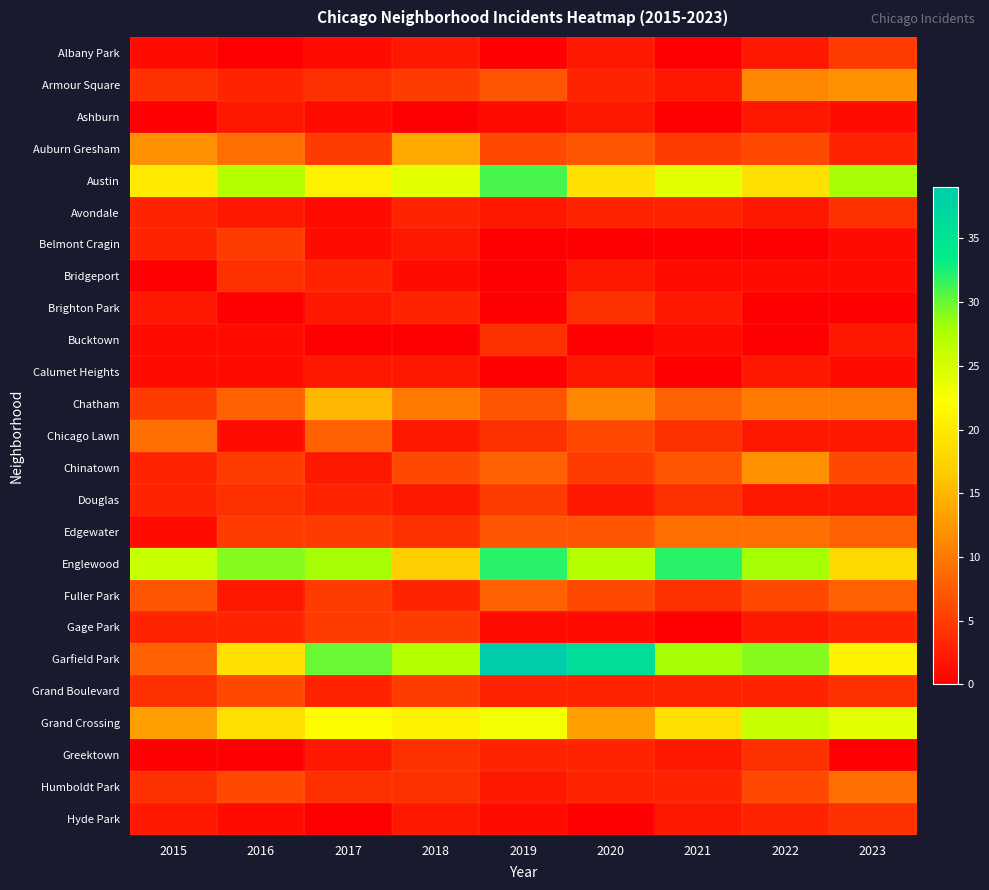

Reading right to left, what are all the values shown in this chart?

Albany Park: 2023=5	2022=2	2021=0	2020=2	2019=0	2018=2	2017=1	2016=0	2015=1
Armour Square: 2023=12	2022=11	2021=2	2020=3	2019=7	2018=5	2017=4	2016=3	2015=4
Ashburn: 2023=1	2022=2	2021=0	2020=2	2019=1	2018=0	2017=1	2016=2	2015=0
Auburn Gresham: 2023=3	2022=6	2021=5	2020=7	2019=6	2018=14	2017=5	2016=9	2015=12
Austin: 2023=28	2022=19	2021=24	2020=19	2019=31	2018=24	2017=21	2016=27	2015=20
Avondale: 2023=4	2022=2	2021=3	2020=3	2019=2	2018=3	2017=1	2016=2	2015=3
Belmont Cragin: 2023=1	2022=0	2021=0	2020=0	2019=0	2018=2	2017=1	2016=5	2015=3
Bridgeport: 2023=1	2022=1	2021=1	2020=2	2019=0	2018=1	2017=3	2016=4	2015=0
Brighton Park: 2023=0	2022=0	2021=2	2020=4	2019=0	2018=3	2017=2	2016=0	2015=2
Bucktown: 2023=2	2022=0	2021=1	2020=0	2019=4	2018=0	2017=0	2016=1	2015=1
Calumet Heights: 2023=1	2022=2	2021=0	2020=2	2019=0	2018=2	2017=2	2016=1	2015=1
Chatham: 2023=10	2022=10	2021=8	2020=11	2019=7	2018=10	2017=15	2016=8	2015=5
Chicago Lawn: 2023=2	2022=2	2021=4	2020=6	2019=4	2018=2	2017=8	2016=1	2015=9
Chinatown: 2023=6	2022=12	2021=7	2020=5	2019=8	2018=6	2017=2	2016=5	2015=3
Douglas: 2023=2	2022=2	2021=4	2020=2	2019=5	2018=2	2017=3	2016=4	2015=3
Edgewater: 2023=8	2022=9	2021=9	2020=7	2019=7	2018=4	2017=5	2016=5	2015=1
Englewood: 2023=18	2022=28	2021=32	2020=27	2019=32	2018=17	2017=28	2016=29	2015=26
Fuller Park: 2023=8	2022=6	2021=4	2020=6	2019=8	2018=3	2017=5	2016=2	2015=7
Gage Park: 2023=3	2022=2	2021=0	2020=1	2019=1	2018=5	2017=5	2016=3	2015=3
Garfield Park: 2023=21	2022=29	2021=28	2020=36	2019=39	2018=27	2017=30	2016=19	2015=8
Grand Boulevard: 2023=4	2022=3	2021=3	2020=3	2019=3	2018=5	2017=3	2016=6	2015=4
Grand Crossing: 2023=24	2022=26	2021=19	2020=13	2019=23	2018=21	2017=22	2016=19	2015=13
Greektown: 2023=0	2022=4	2021=2	2020=3	2019=3	2018=4	2017=2	2016=0	2015=0
Humboldt Park: 2023=9	2022=6	2021=3	2020=3	2019=2	2018=4	2017=4	2016=6	2015=4
Hyde Park: 2023=4	2022=3	2021=2	2020=0	2019=1	2018=2	2017=0	2016=1	2015=2